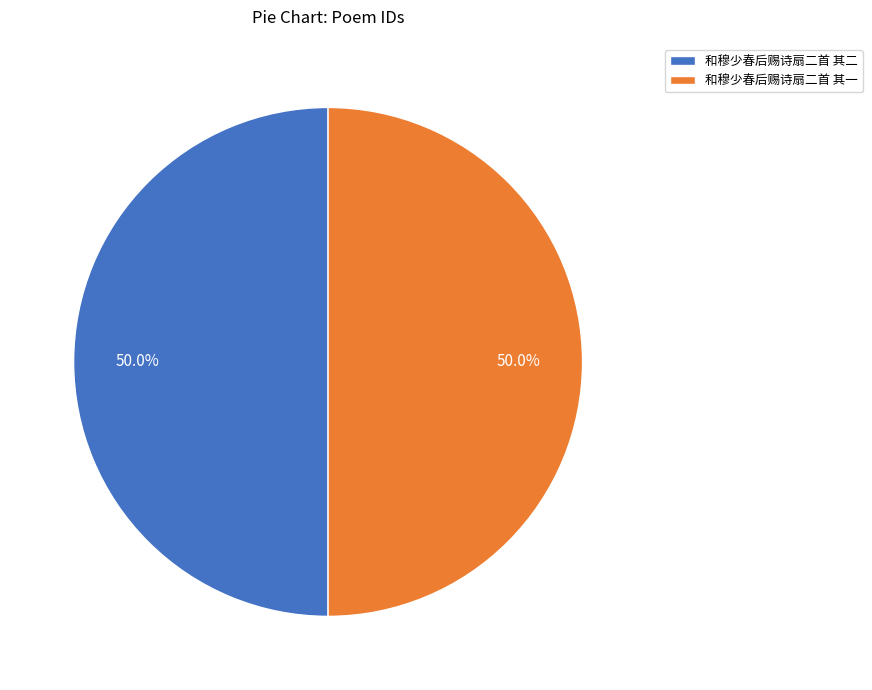

How many segments does this pie chart have?

2